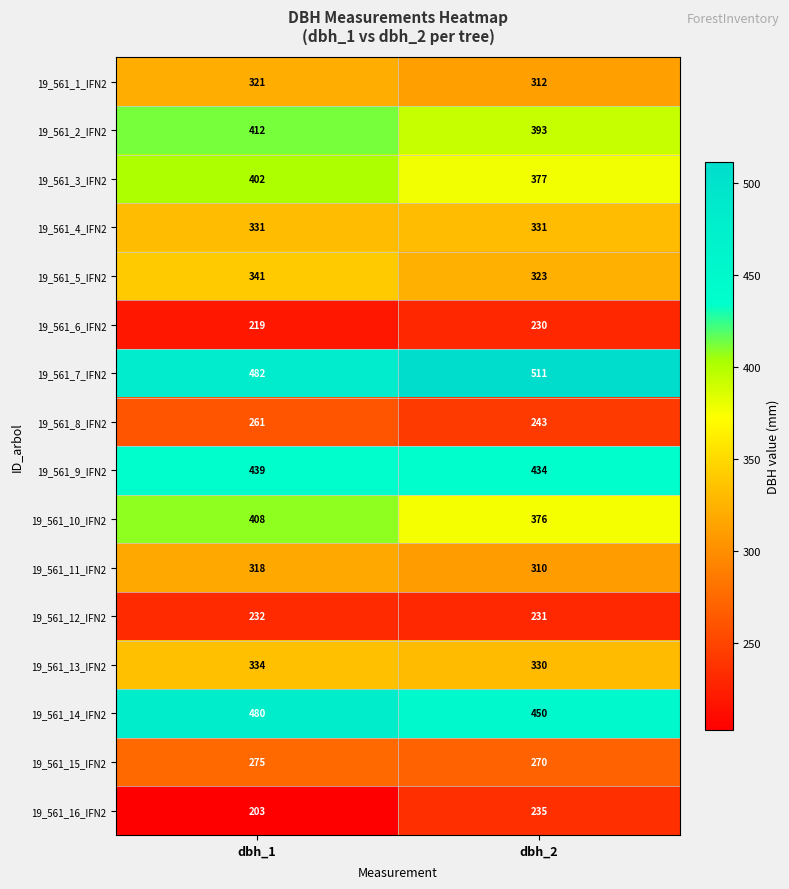

Read the 19_561_12_IFN2 value at dbh_2.

231